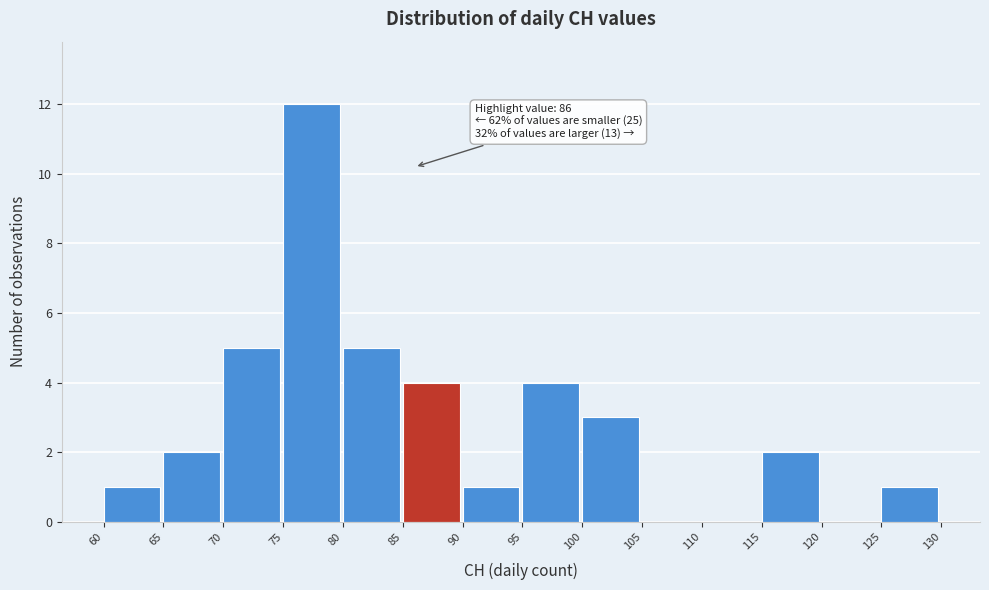

Over which range of the x-axis is the bar tallest?

75 to 80